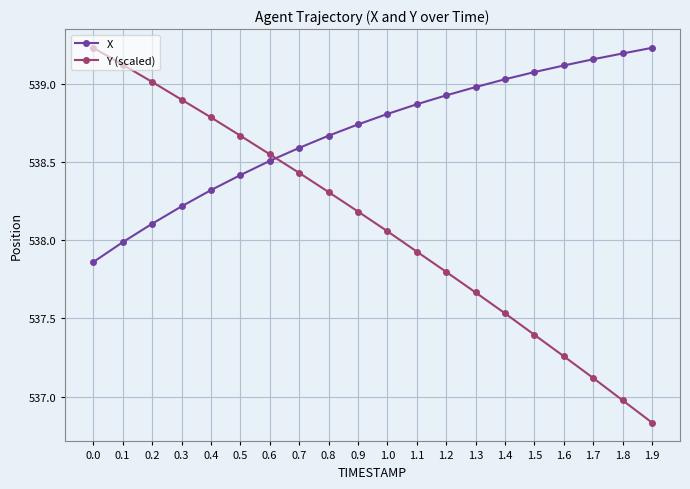

True or false: X has more than 1 interior local peaks.

False